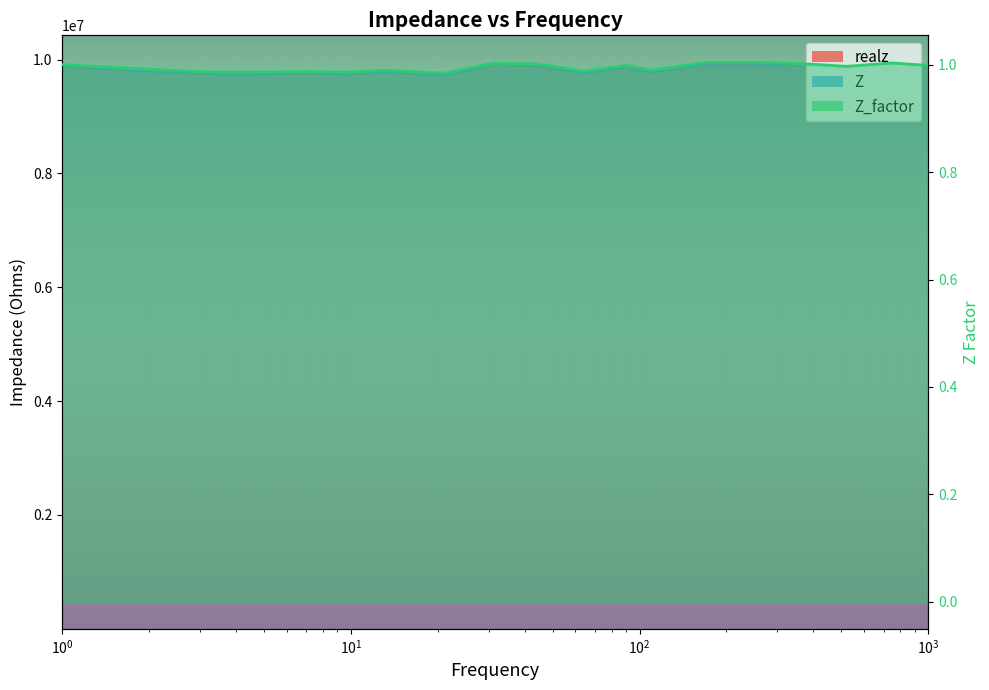

What is the sum of all values?

17.9